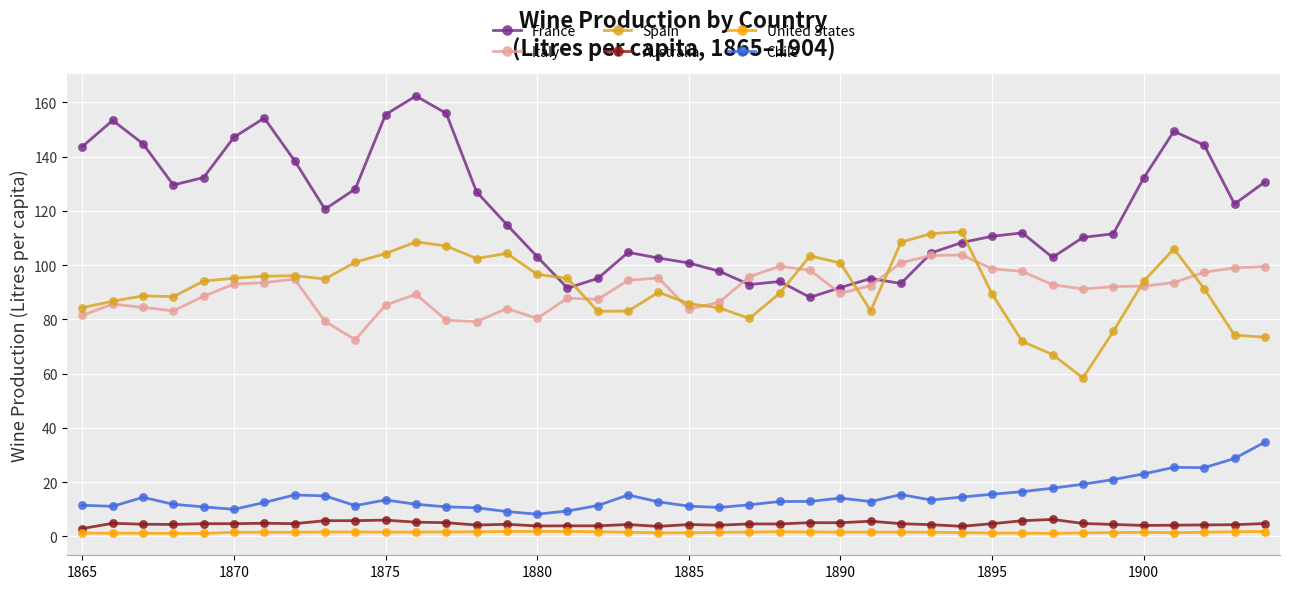

Which series has the largest total across all categories?

France